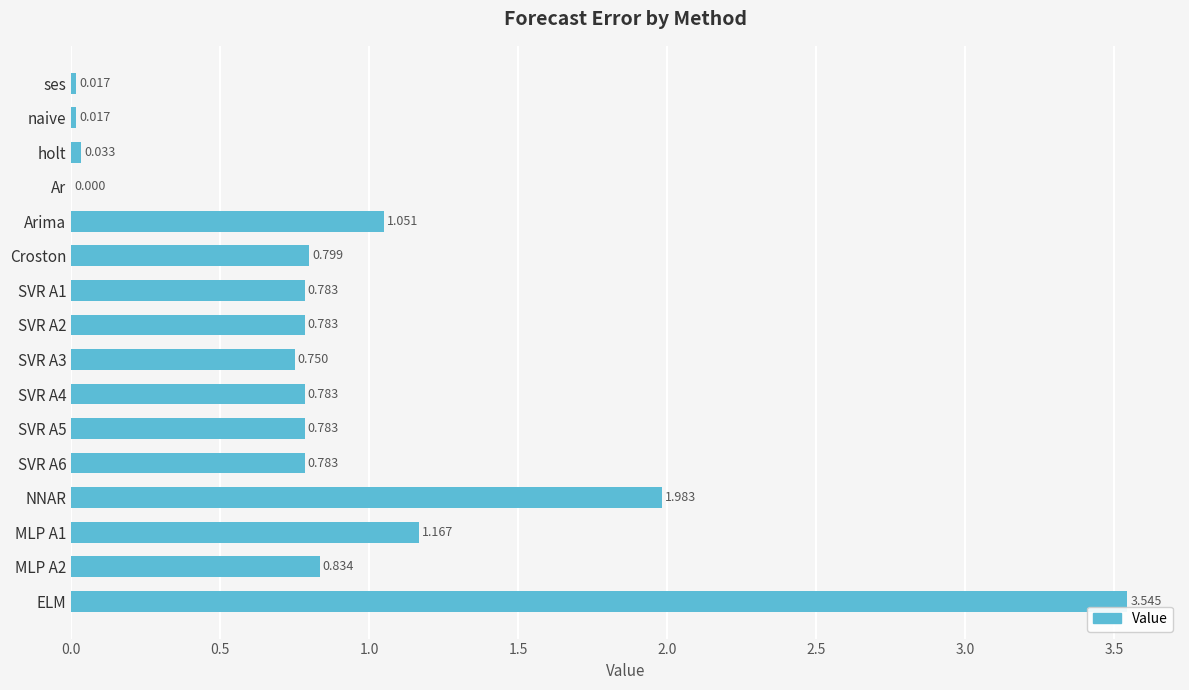

At which label is the value closest to 1?

Arima